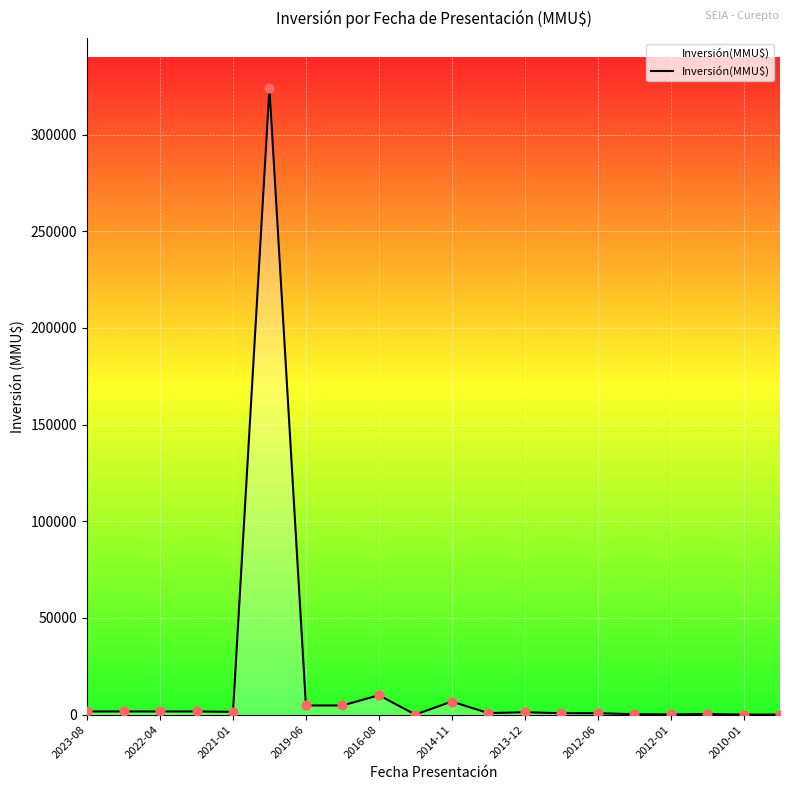

What is the greatest value displayed?

324020